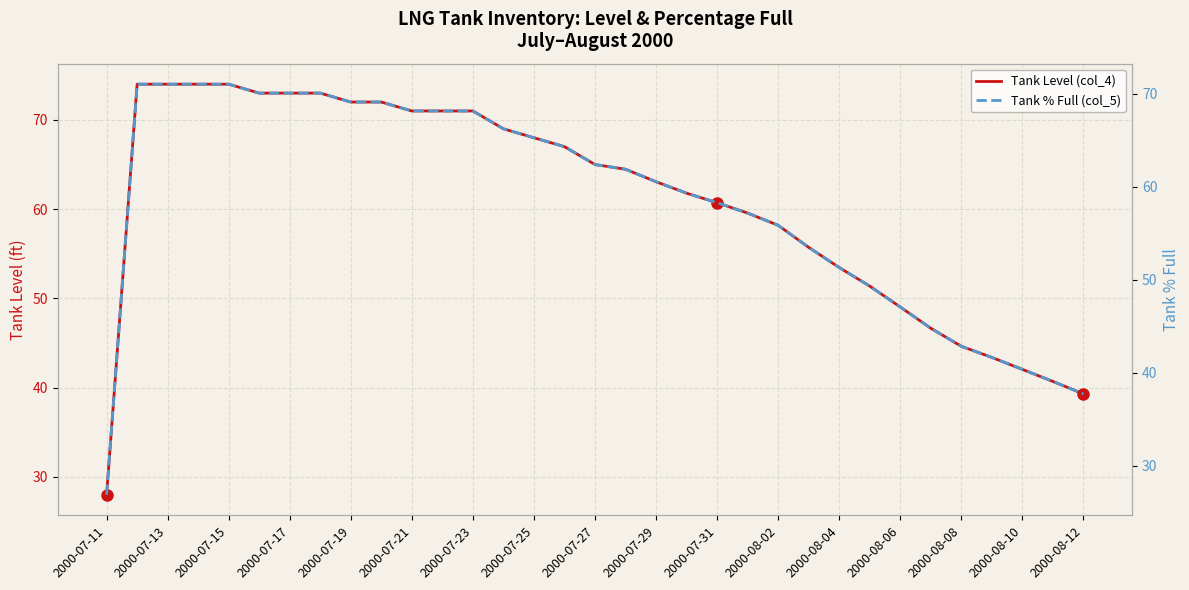

Is it true that Tank Level (col_4) equals 73.0 at 2000-07-17?

True